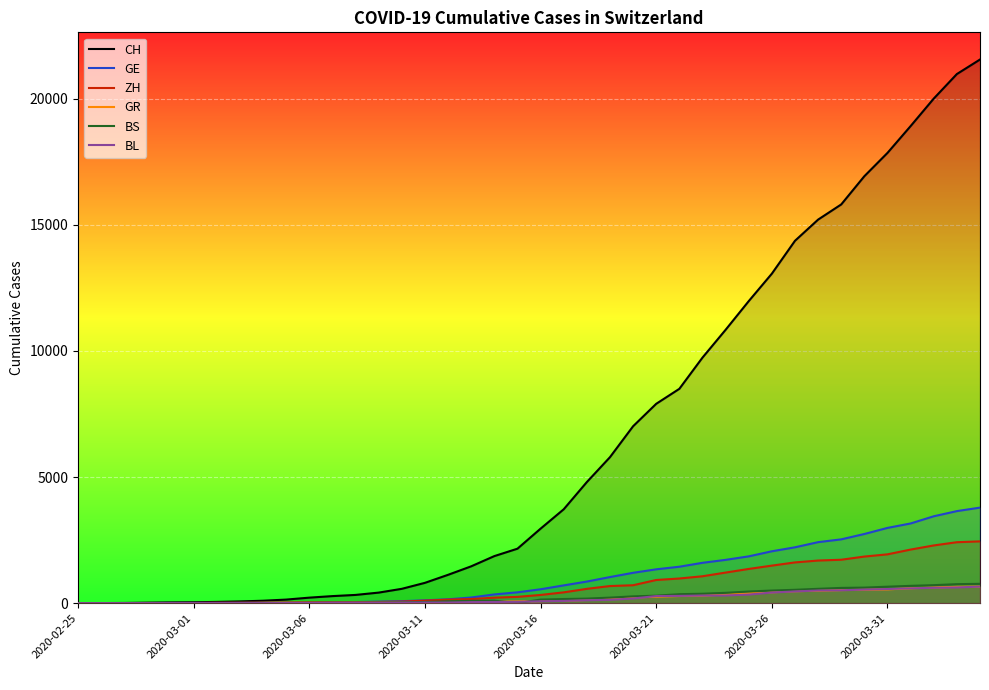

True or false: GE and BS cross at least once.

False